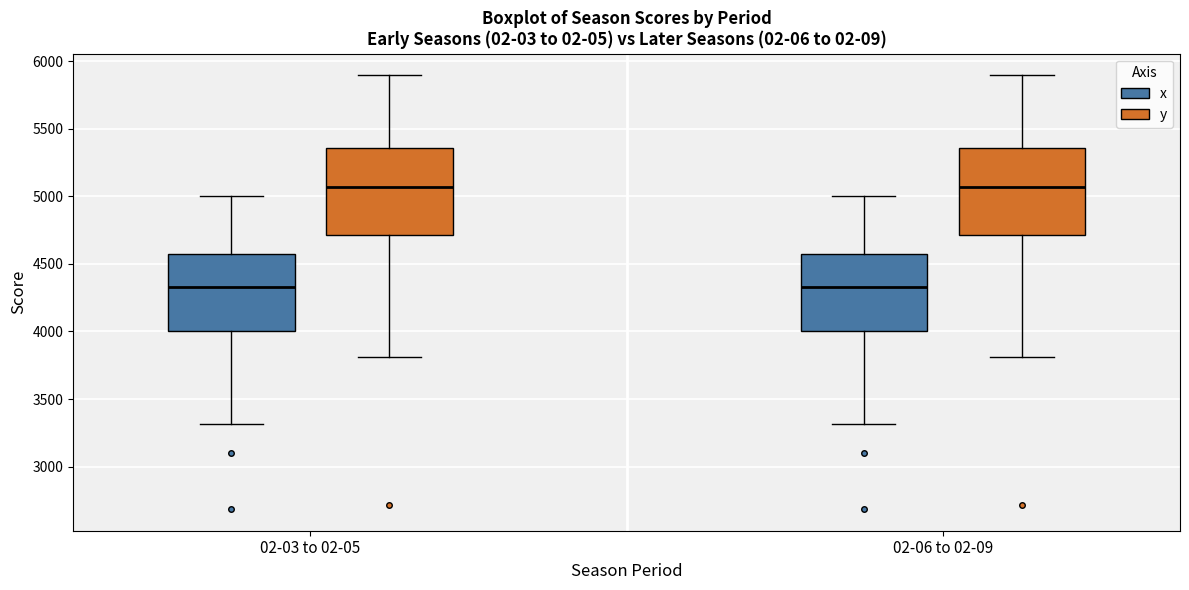

Where is the upper edge of the box for 02-06 to 02-09 (x) on the y-axis? The values are not printed on the chart, so give them approximately, as read against the axis.

4550